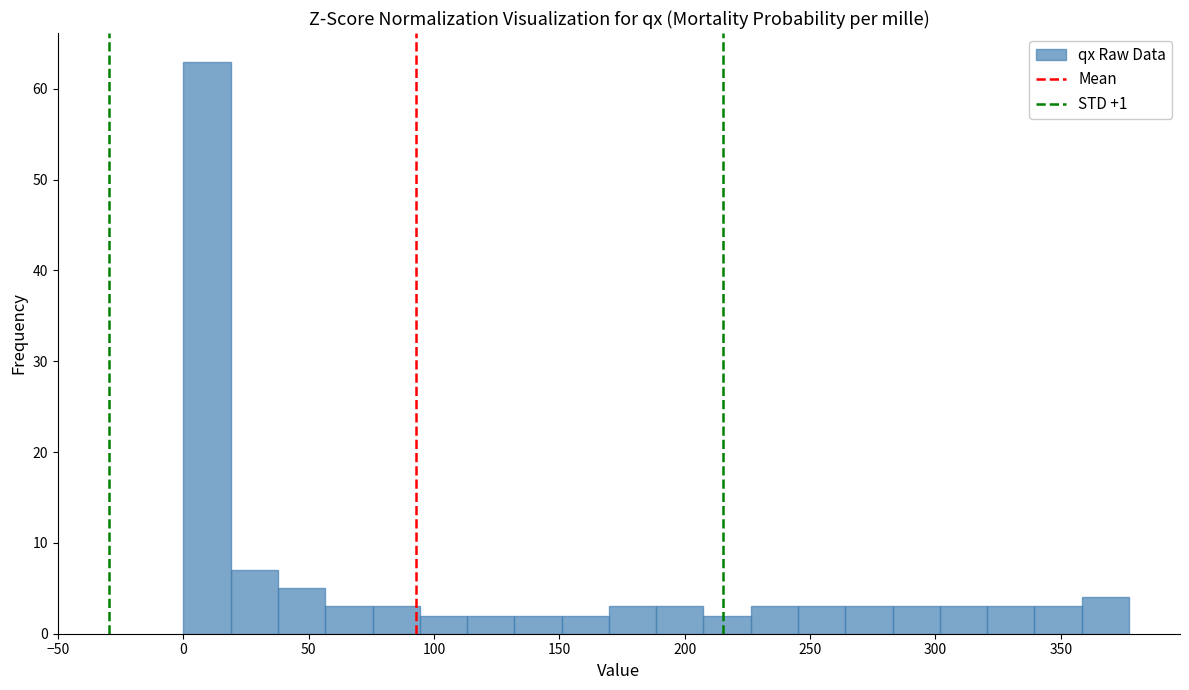

Read against the x-axis, roughly where is the centre of the tallest bar?

10